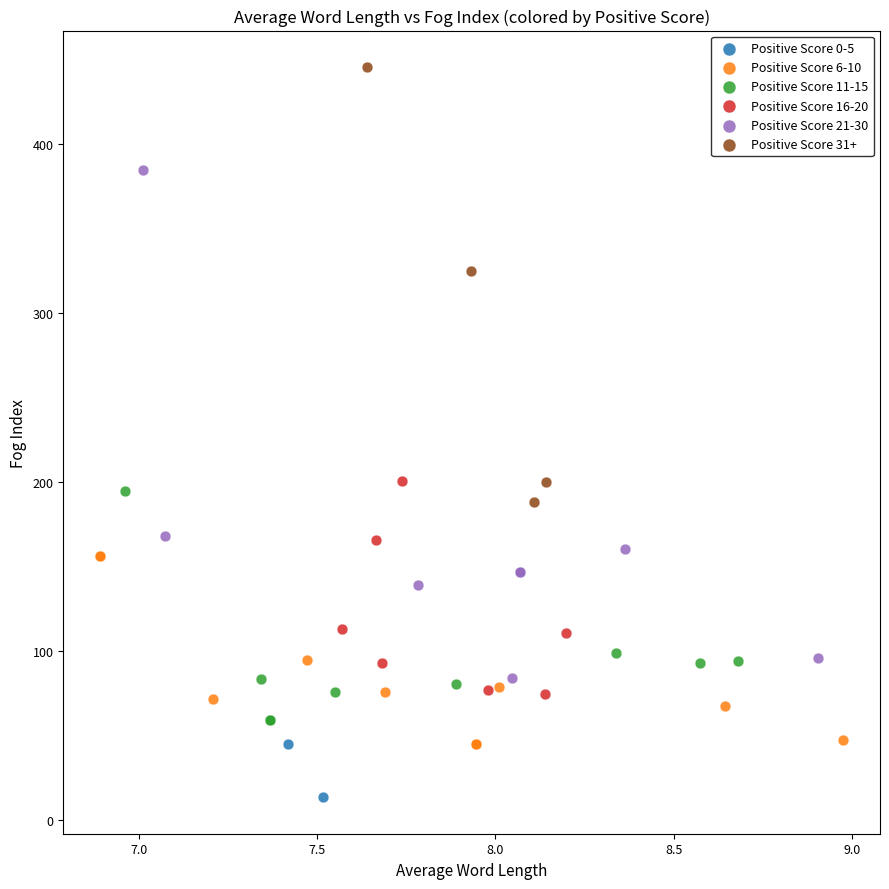

What are all the series names shown in the legend?

Positive Score 0-5, Positive Score 6-10, Positive Score 11-15, Positive Score 16-20, Positive Score 21-30, Positive Score 31+